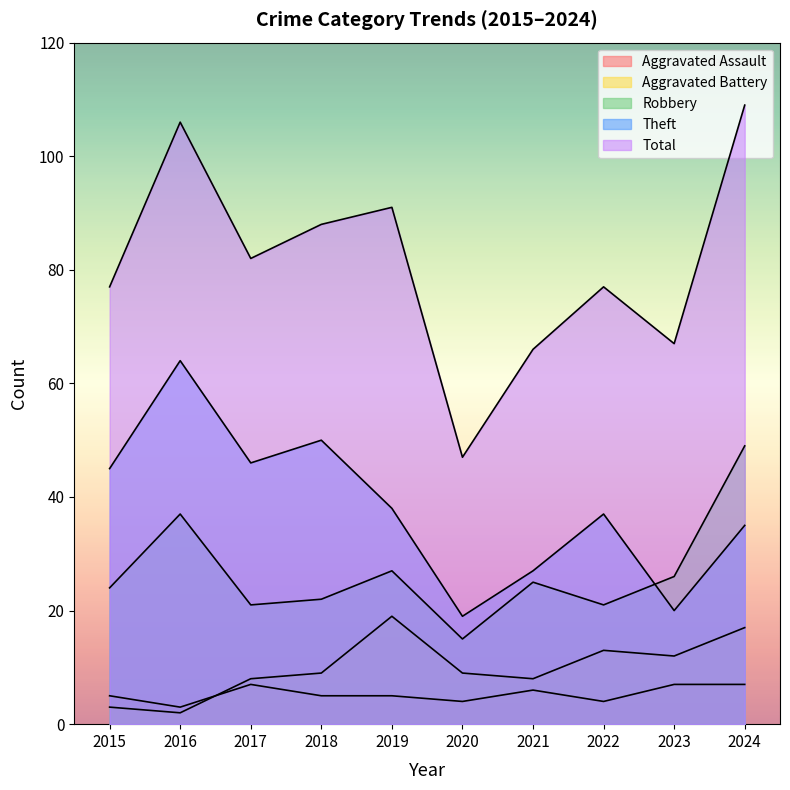

Reading left to right, extract all data points from this chart.

Aggravated Assault: 2015=5	2016=3	2017=7	2018=5	2019=5	2020=4	2021=6	2022=4	2023=7	2024=7
Aggravated Battery: 2015=3	2016=2	2017=8	2018=9	2019=19	2020=9	2021=8	2022=13	2023=12	2024=17
Robbery: 2015=24	2016=37	2017=21	2018=22	2019=27	2020=15	2021=25	2022=21	2023=26	2024=49
Theft: 2015=45	2016=64	2017=46	2018=50	2019=38	2020=19	2021=27	2022=37	2023=20	2024=35
Total: 2015=77	2016=106	2017=82	2018=88	2019=91	2020=47	2021=66	2022=77	2023=67	2024=109